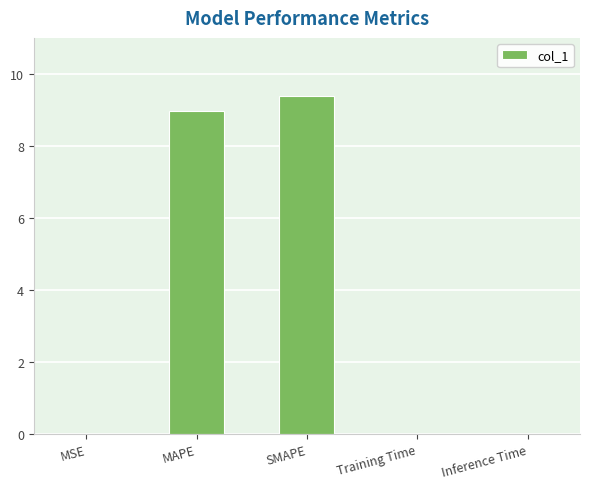

What is the sum of all values?

18.4